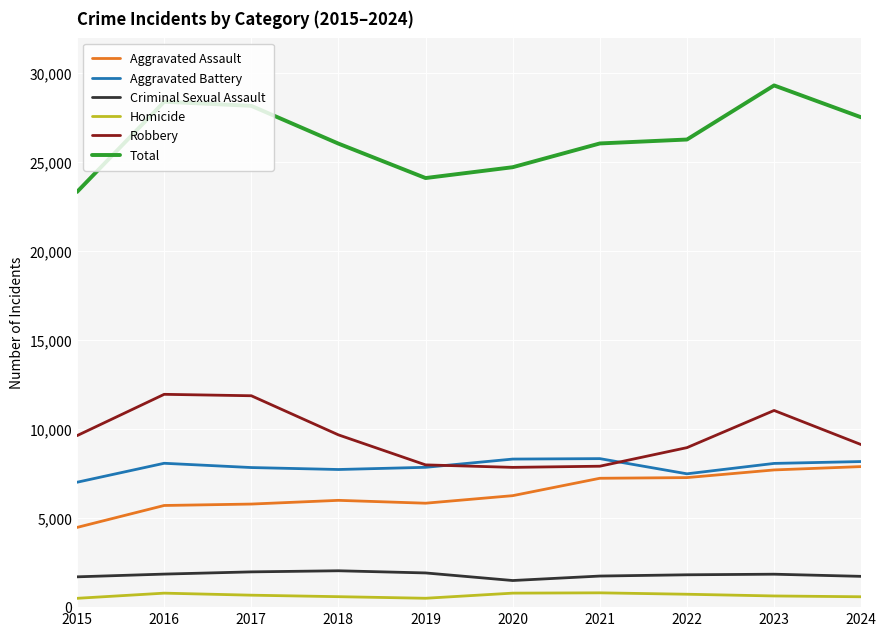

True or false: Robbery and Aggravated Assault cross at least once.

False